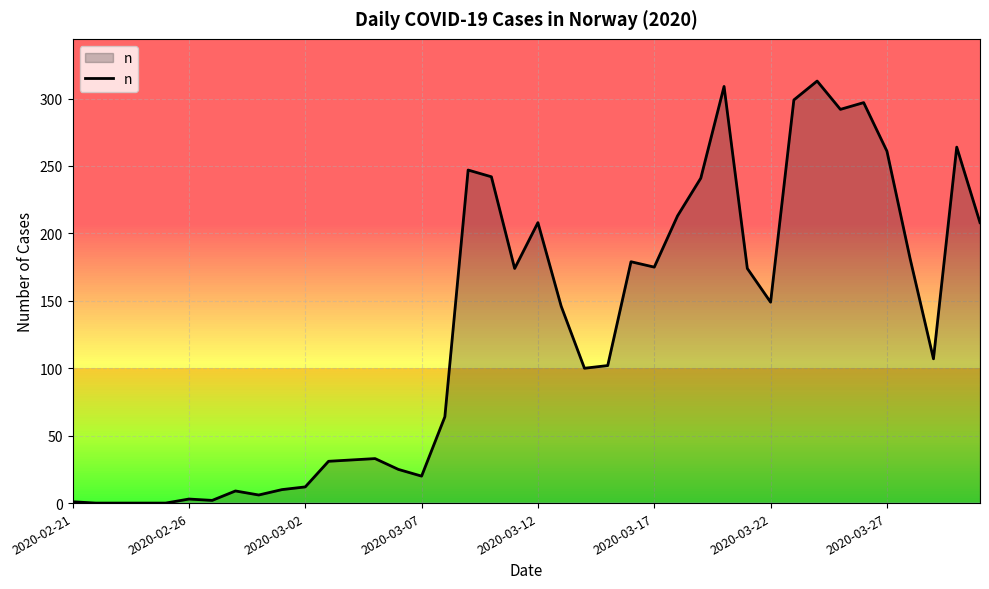

What is the difference between the maximum and minimum values?

313